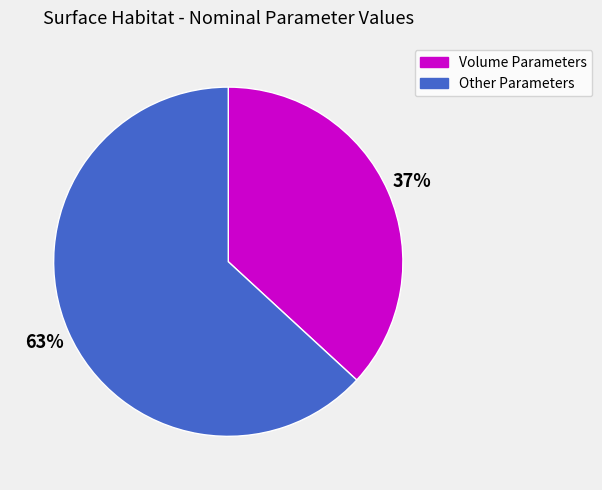

Do Volume Parameters and Other Parameters together represent more than half of the pie?

Yes